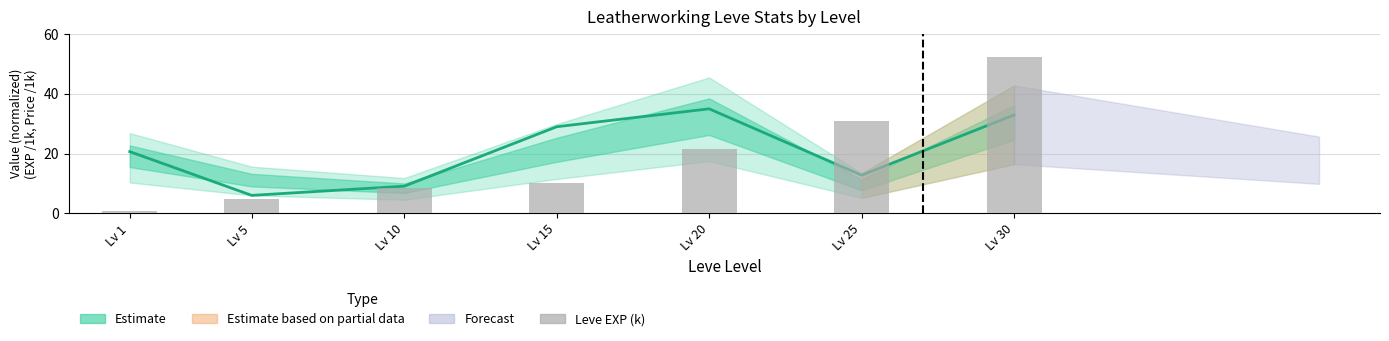

Count the number of values greater than 10.

4